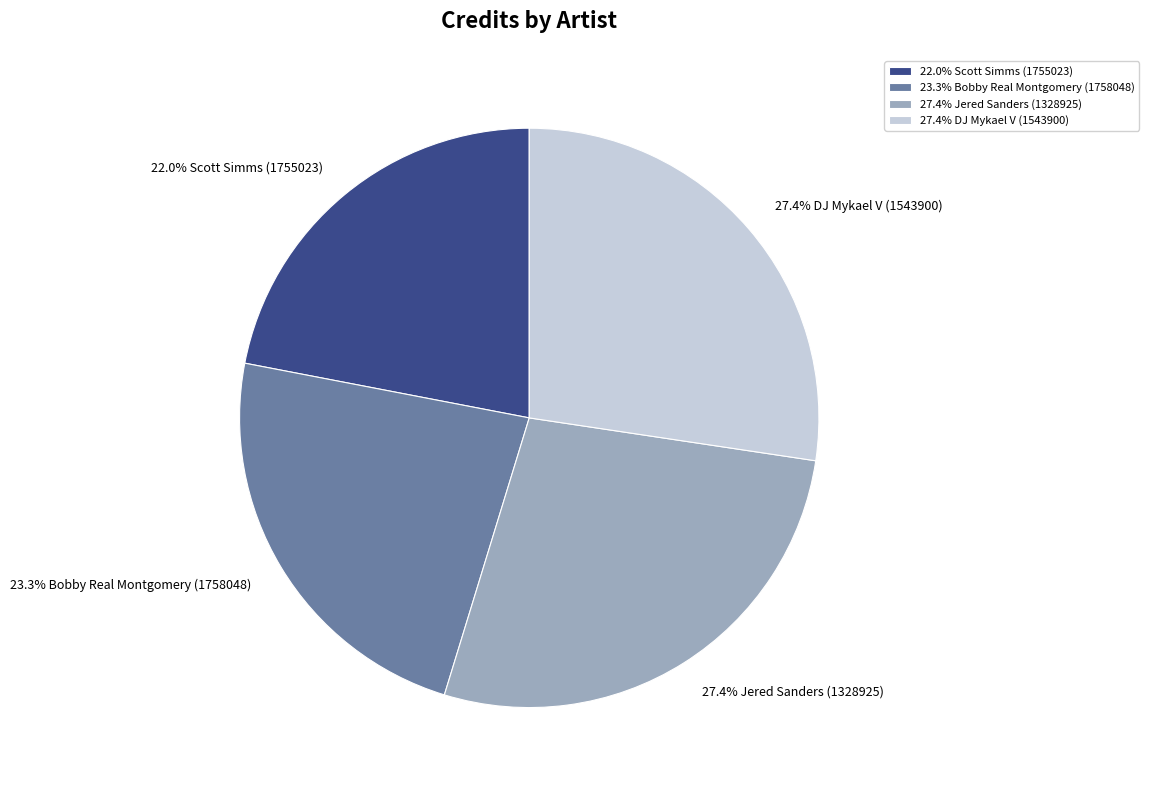

Does any single category account for the majority?

No